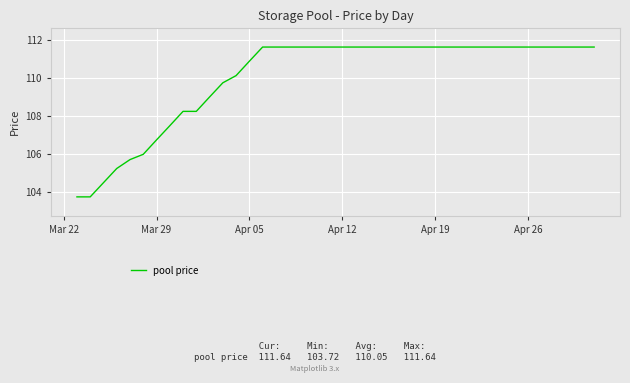

What is the maximum value shown in the chart?

111.6